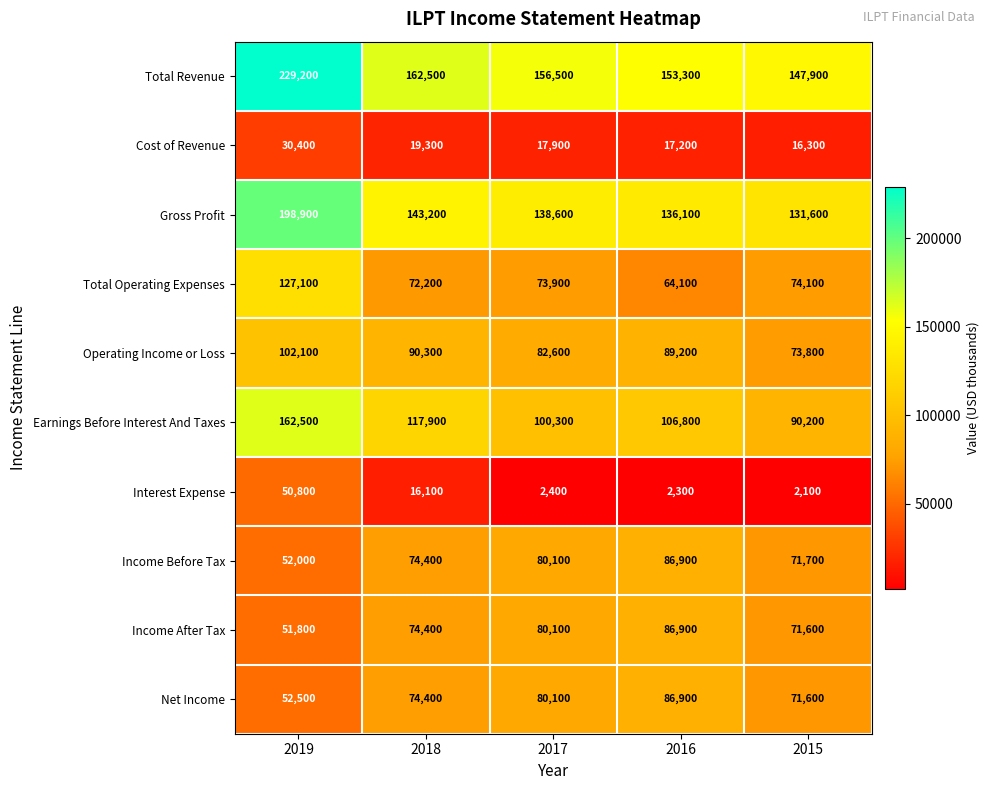

True or false: Net Income has a value of 71600 at 2015.

True